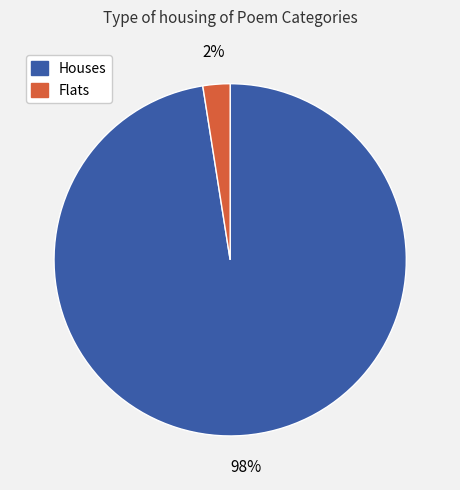

Is there any slice that represents more than half of the pie?

Yes